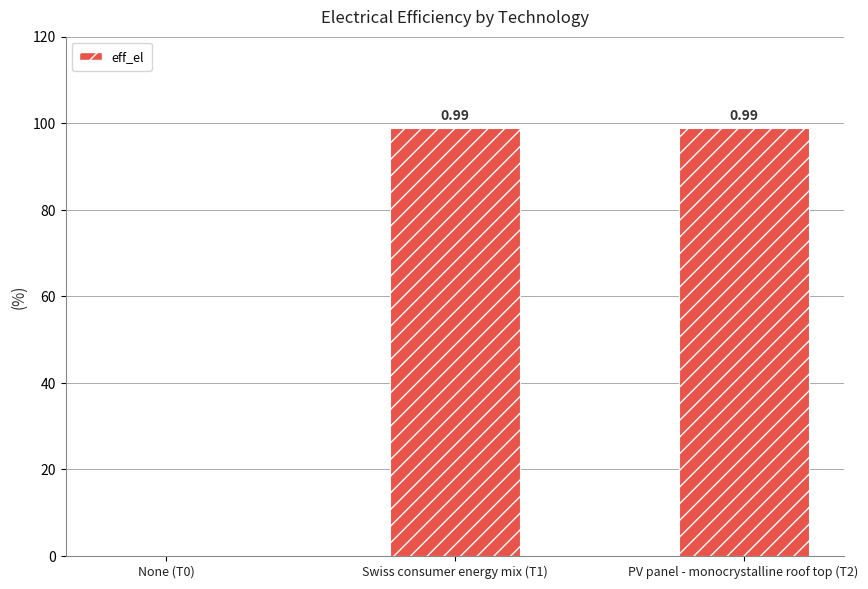

Are the bars horizontal?

No